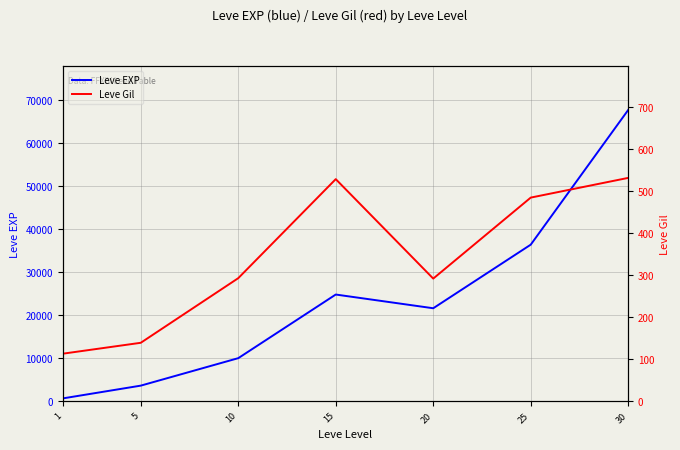

Reading left to right, list all the values displayed in this chart.

Leve EXP: 630	3600	9990	24790	21600	36390	67730
Leve Gil: 113	139	293	529	292	485	532